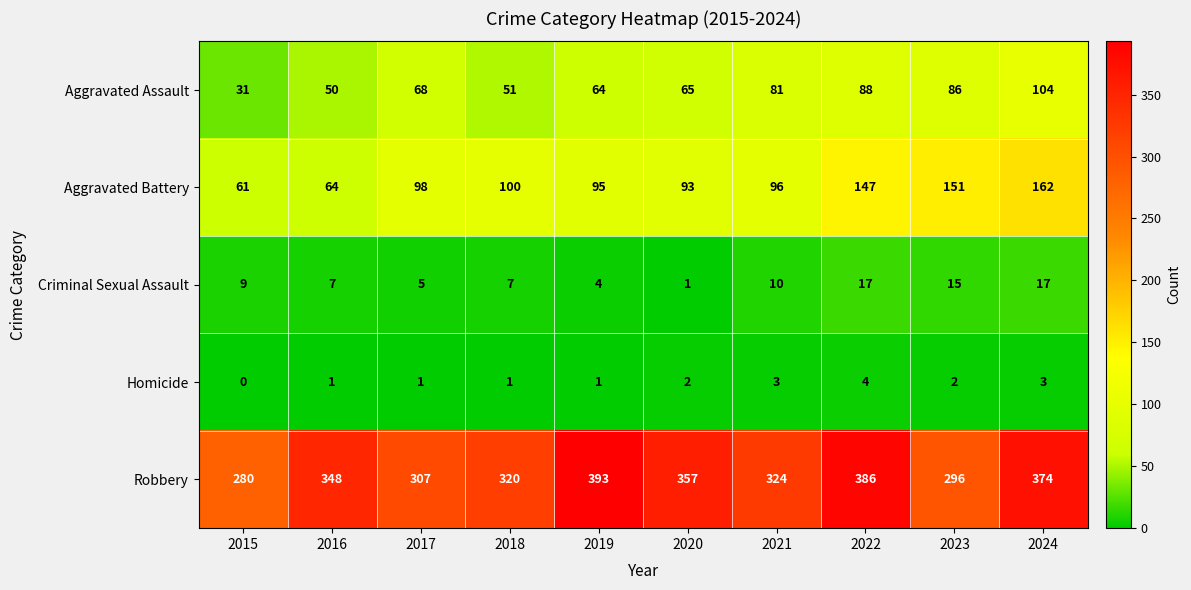

At which label is Aggravated Battery closest to 111?

2018